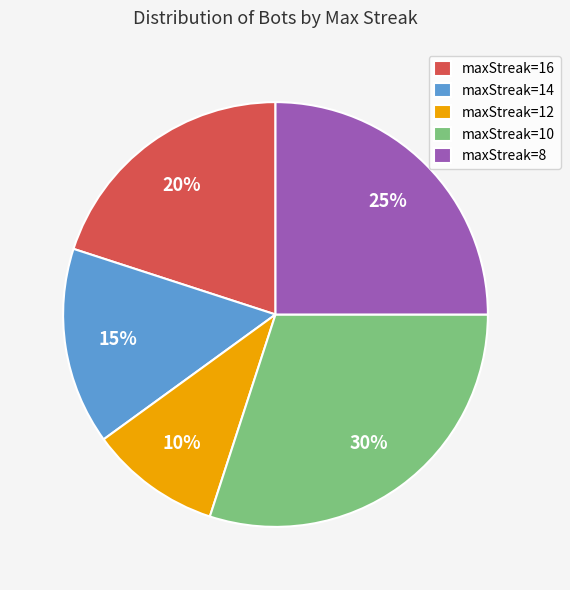

Do maxStreak=14 and maxStreak=12 together represent more than half of the pie?

No